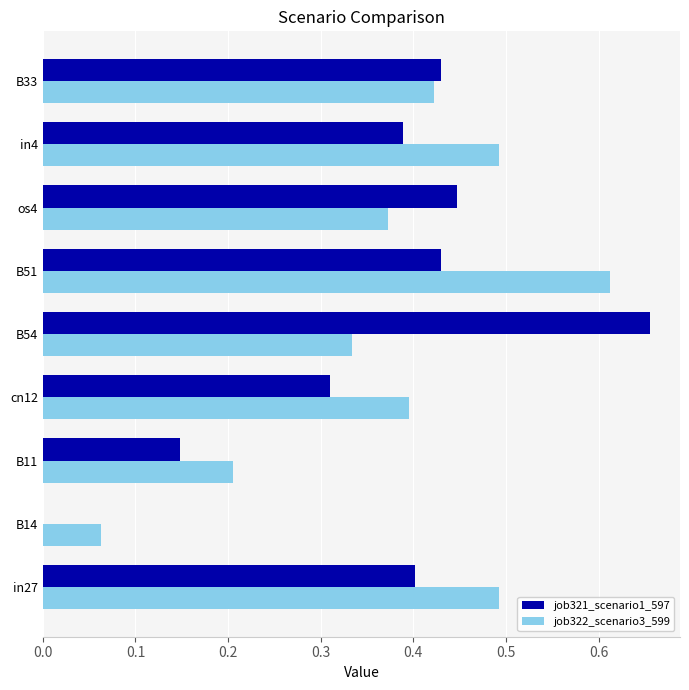

At which category is the sum across all series the highest?

B51